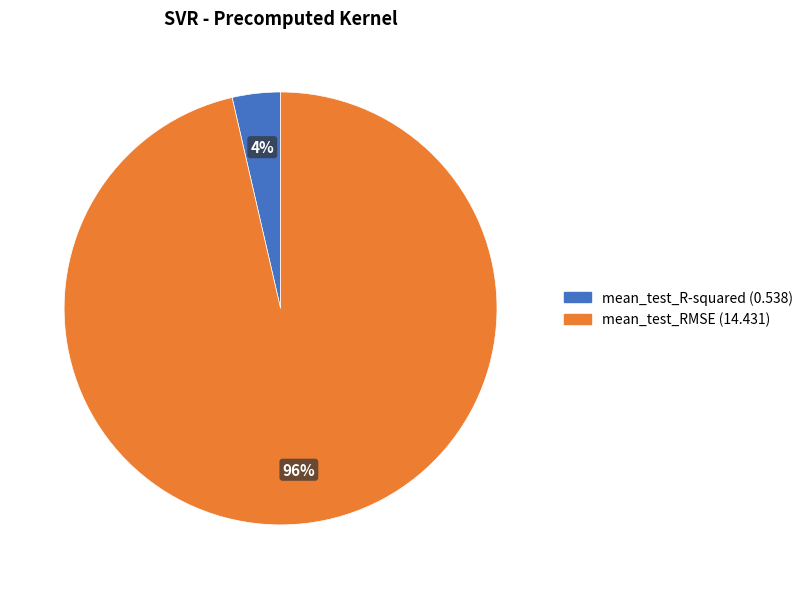

To the nearest percent, what is the average slice percentage?

50%